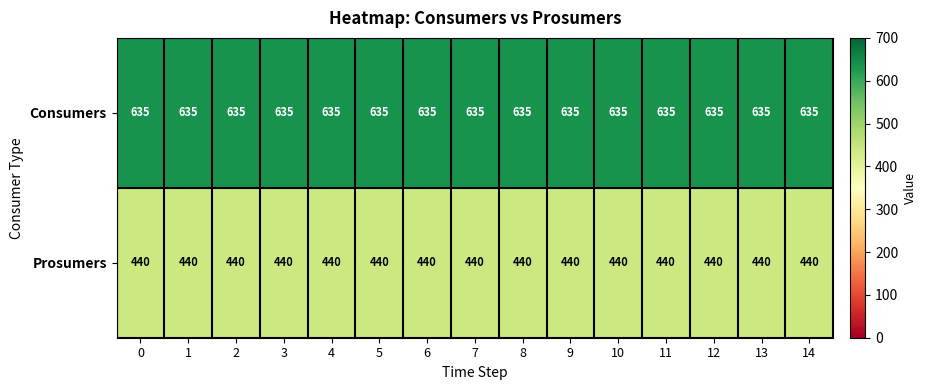

List the series in order of their peak value, lowest first.

Prosumers, Consumers